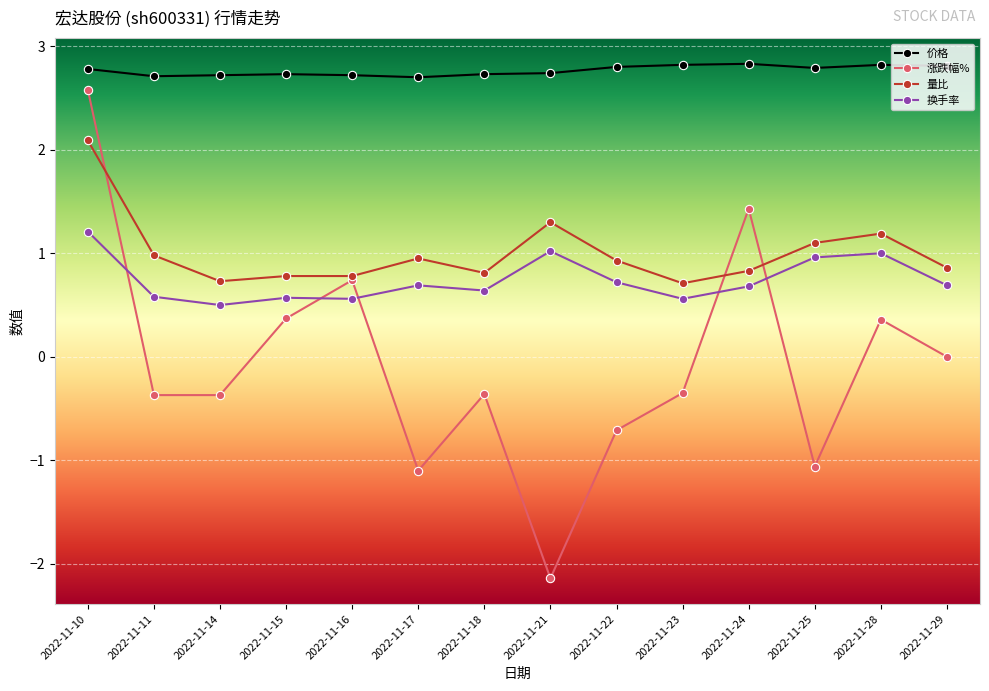

How many values in the 涨跌幅% series are below 0?

8